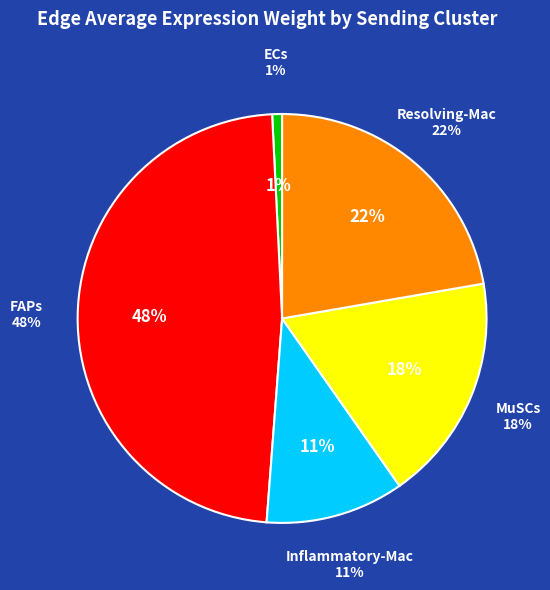

Which slice is the smallest?

ECs